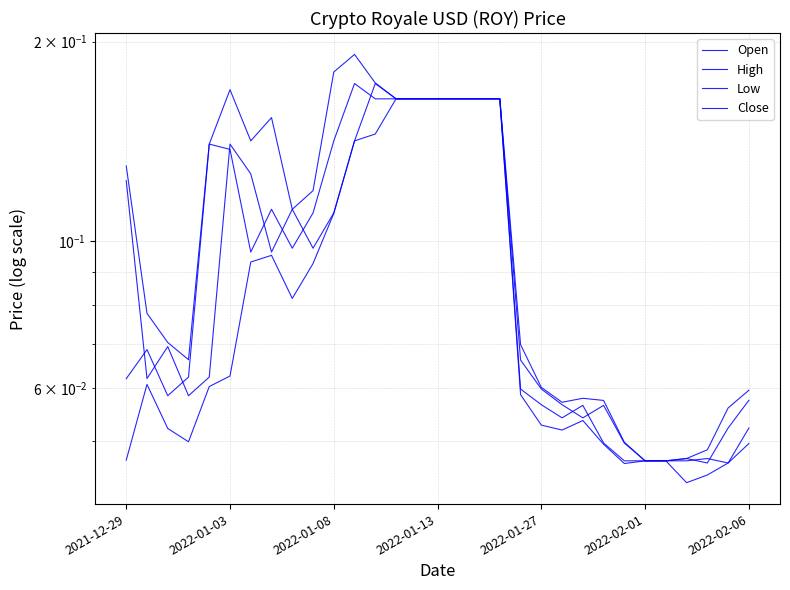

After their last crossing, which series has the higher values: Close or Open?

Close